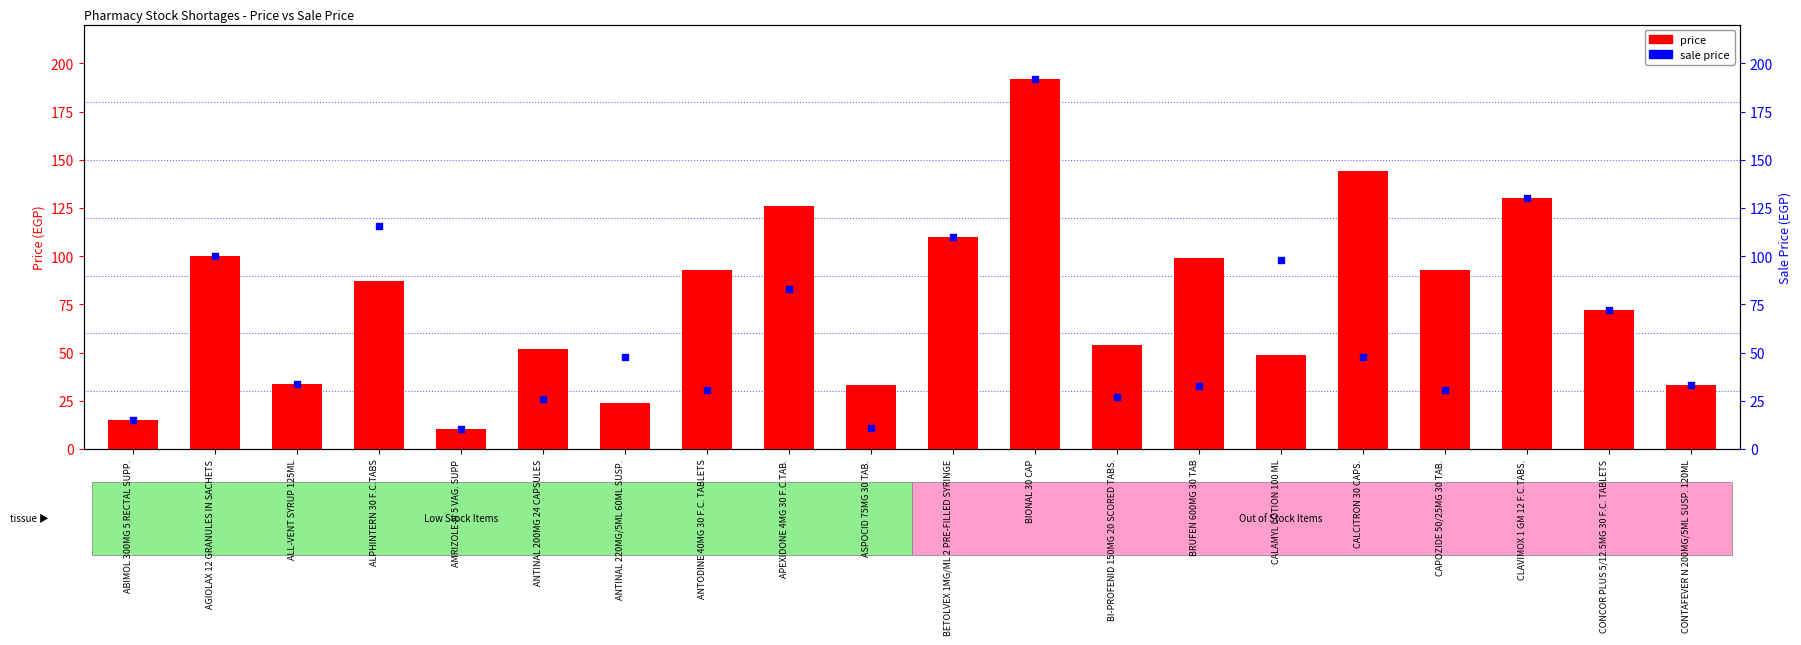

Is the value of sale price at CALAMYL LOTION 100 ML greater than the value of price at CALCITRON 30 CAPS.?

No